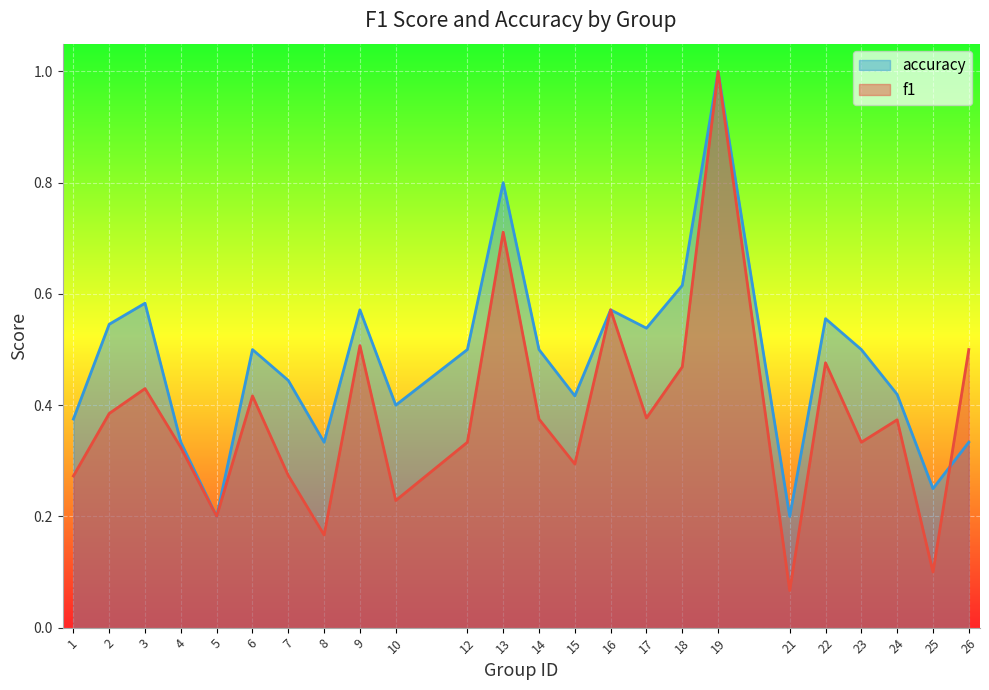

How many series are shown in this chart?

2